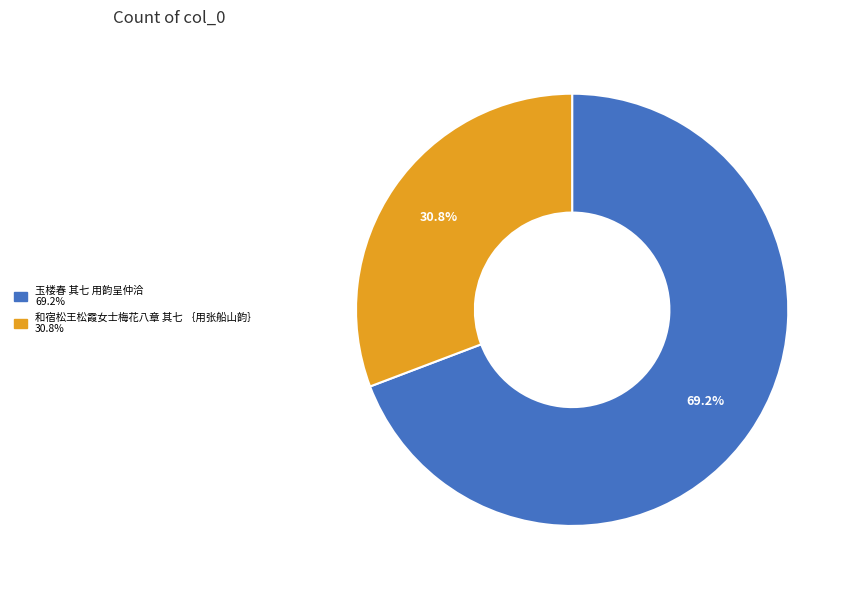

To the nearest percent, what percentage of the pie is 和宿松王松霞女士梅花八章 其七 ｛用张船山韵｝?

31%